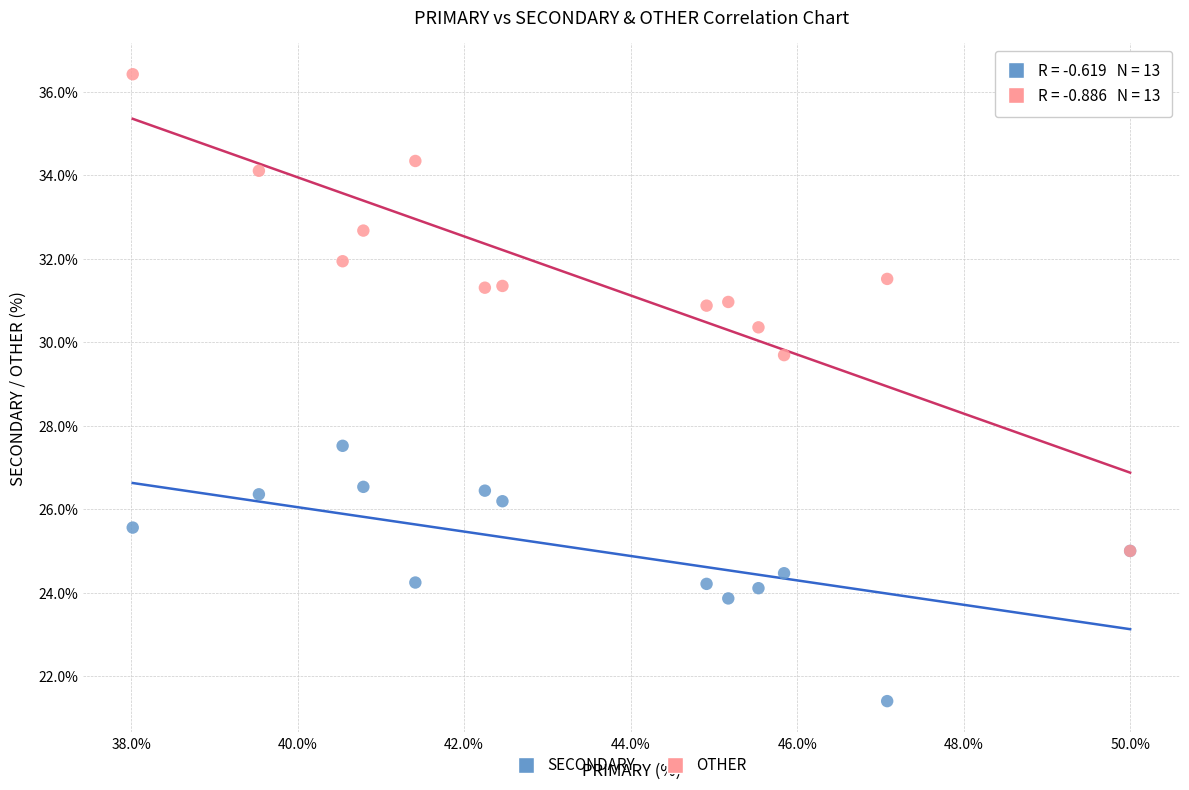

Which series contains the highest Y value?

OTHER